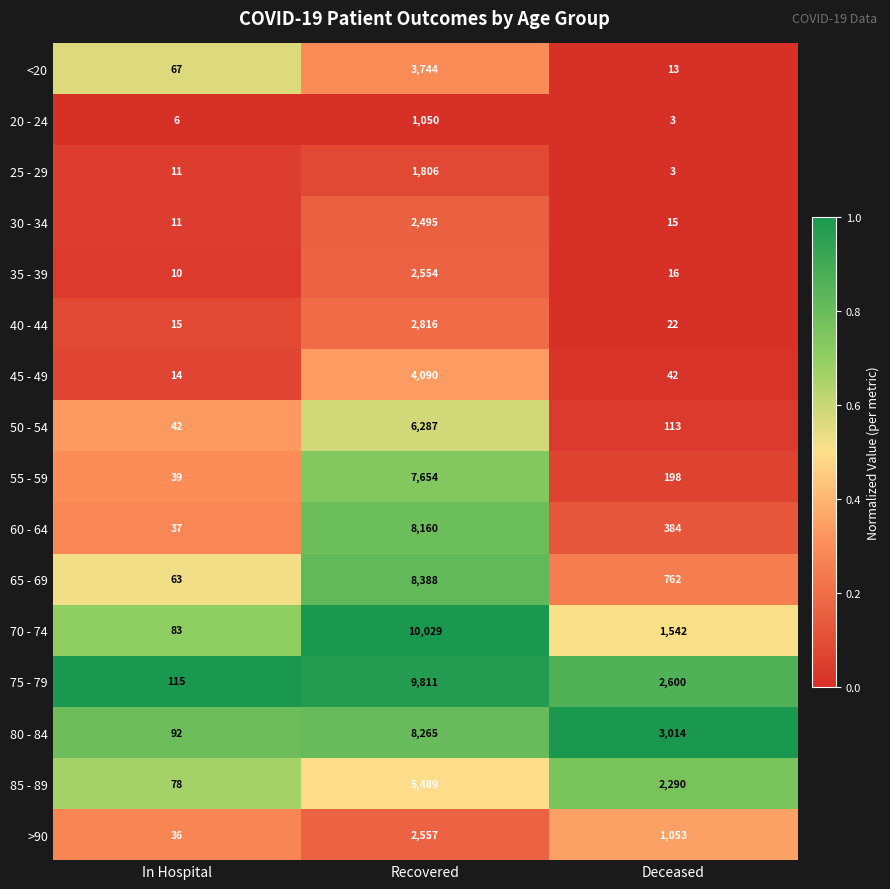

Which series has the widest spread of values?

70 - 74